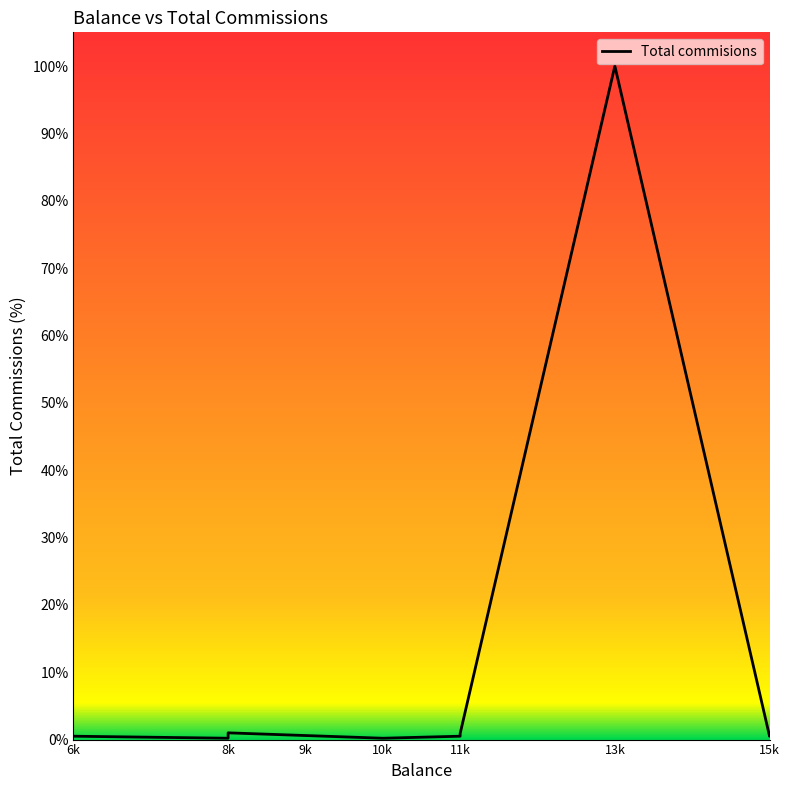

How many series are shown in this chart?

1